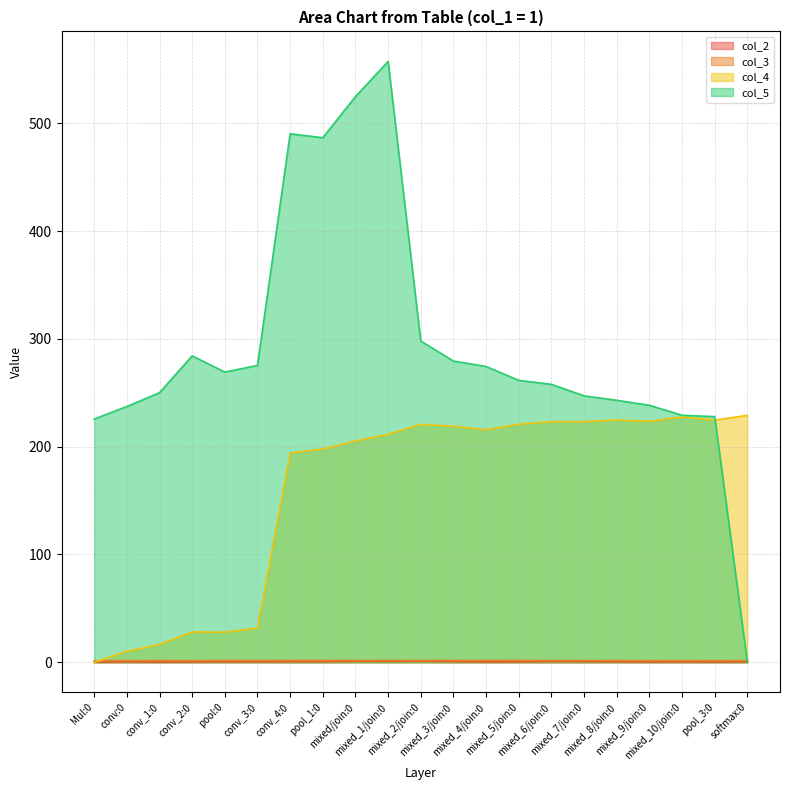

How many times do col_3 and col_4 cross each other?

1